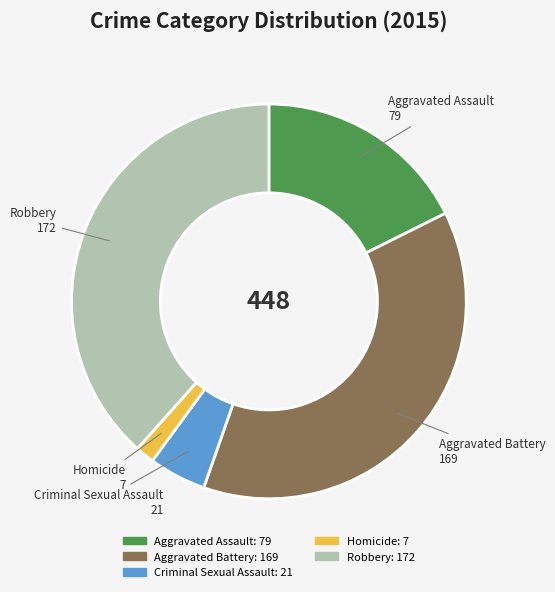

Rank the categories by value from highest to lowest.

Robbery, Aggravated Battery, Aggravated Assault, Criminal Sexual Assault, Homicide